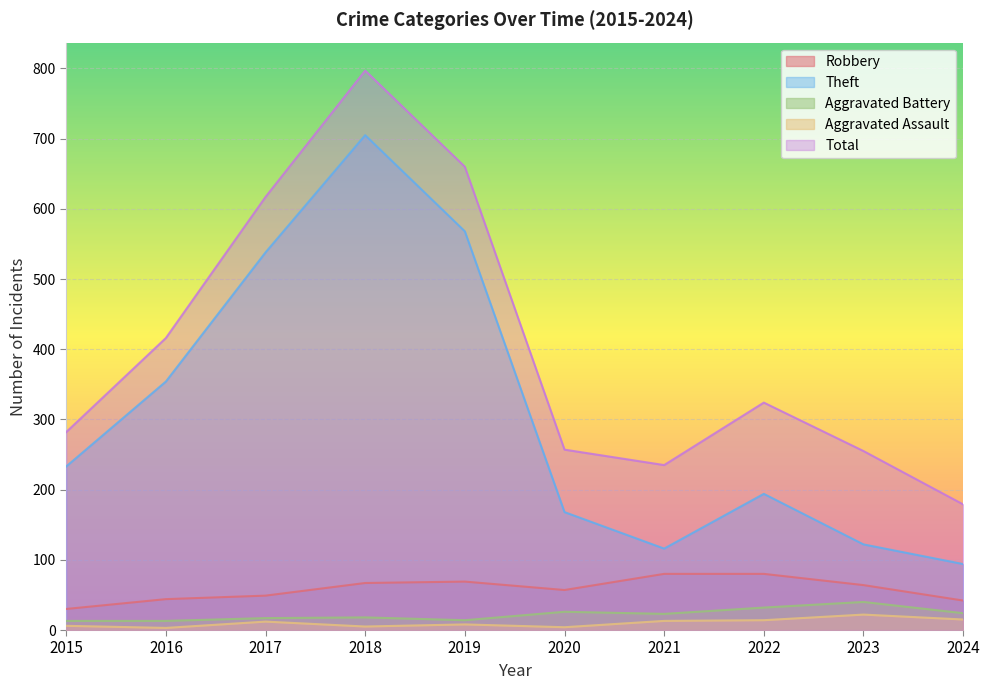

At which label does Aggravated Assault reach its minimum?

2016